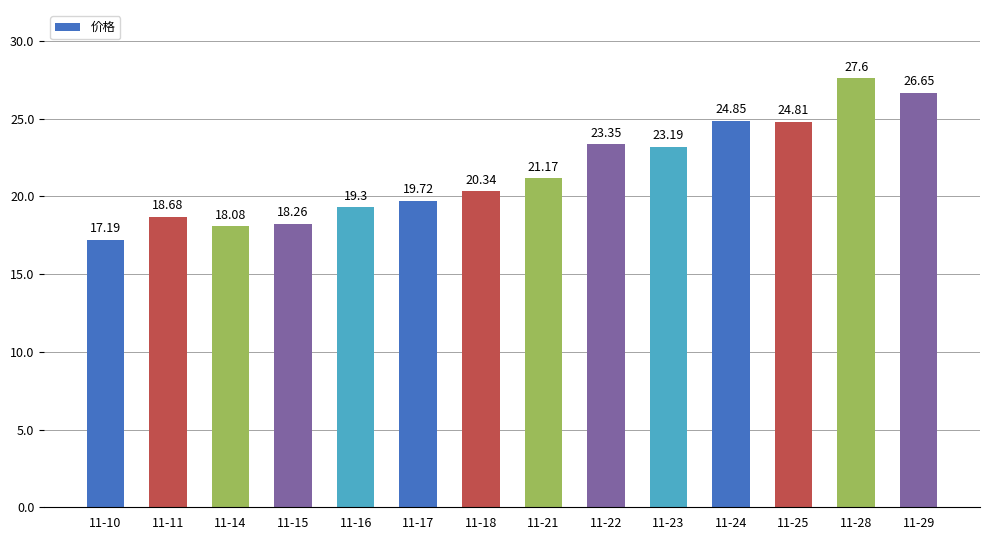

What is the difference between the maximum and minimum values?

10.4